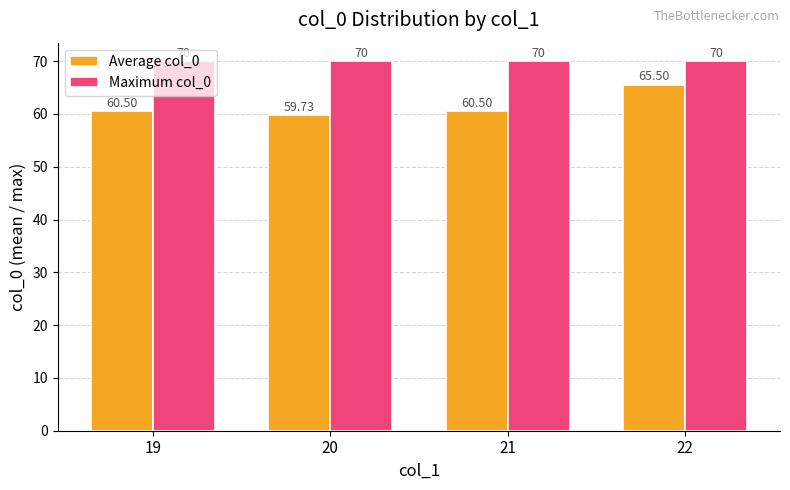

What is the sum of the Maximum col_0 values at 19 and 22?

140.0